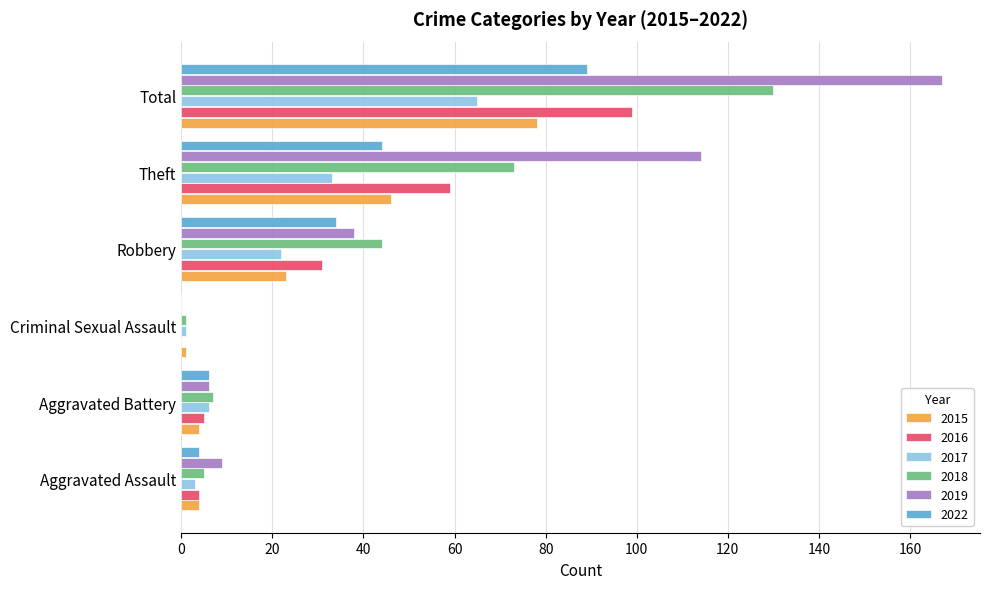

Count the number of data series in this chart.

6